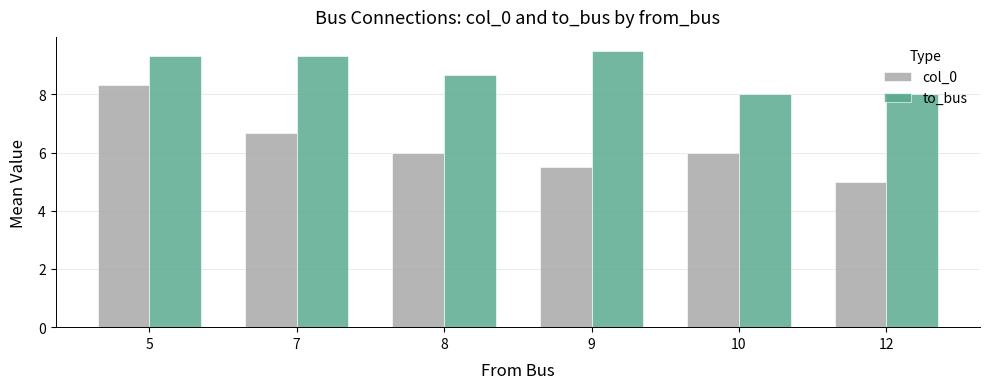

What is the difference between the maximum and minimum values in the to_bus series?

1.5